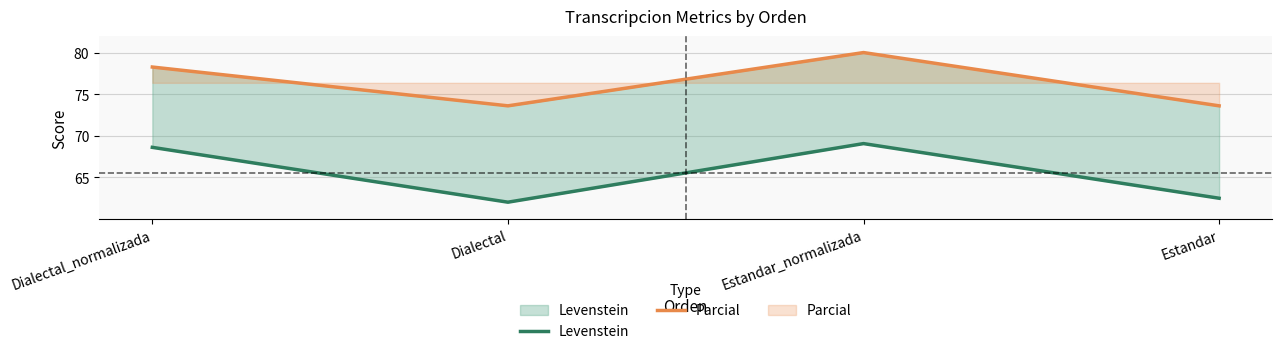

Which series has the largest range (max minus min)?

Levenstein